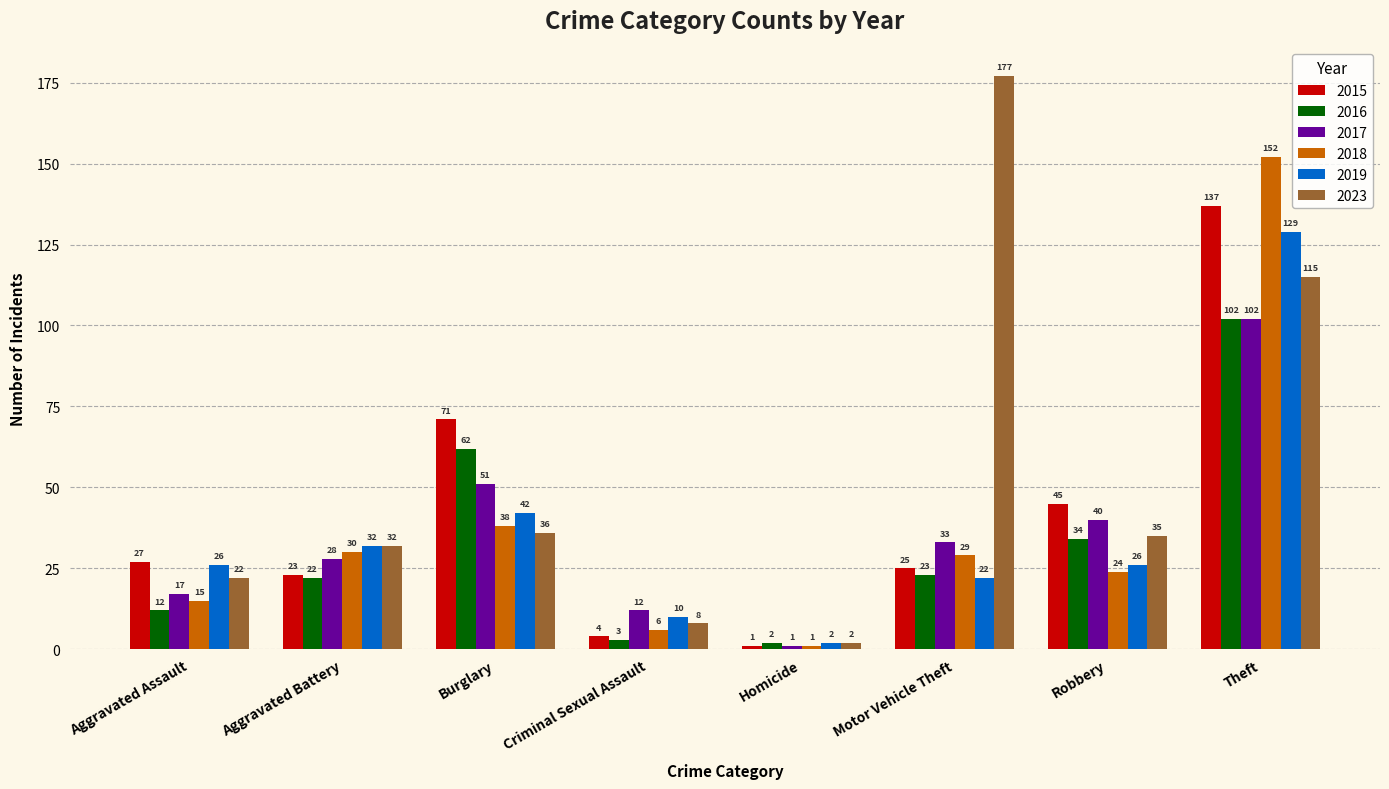

What is the difference between the 2016 values at Motor Vehicle Theft and Robbery?

11